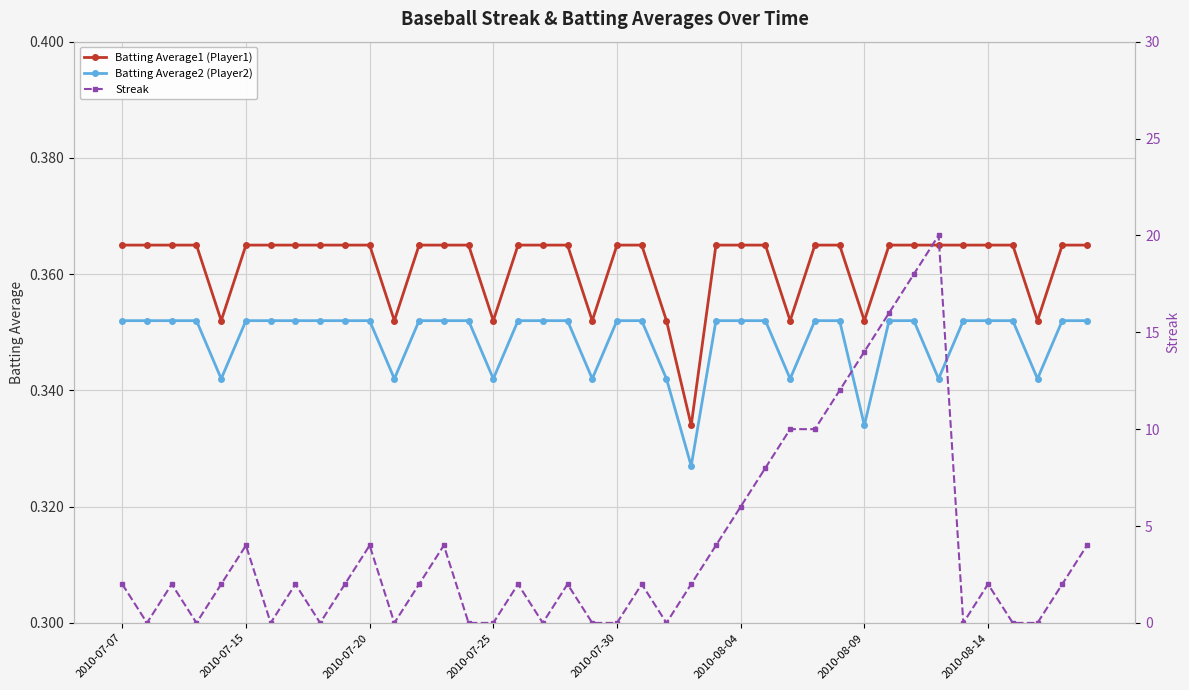

What is the approximate value of Batting Average1 (Player1) at 22?

0.4